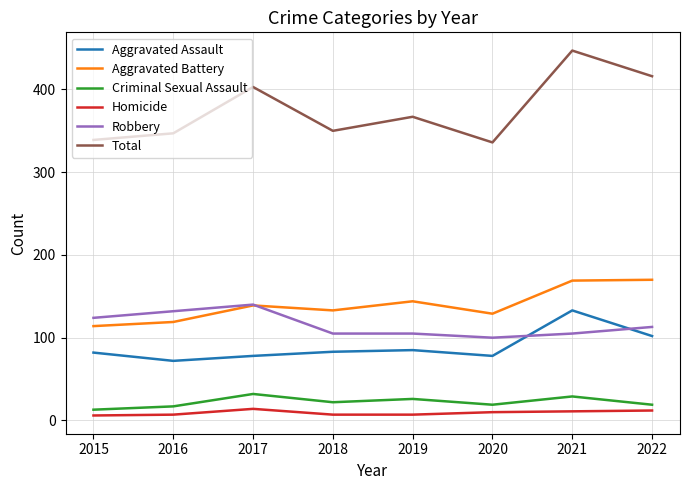

How many values in the Homicide series are below 10?

4